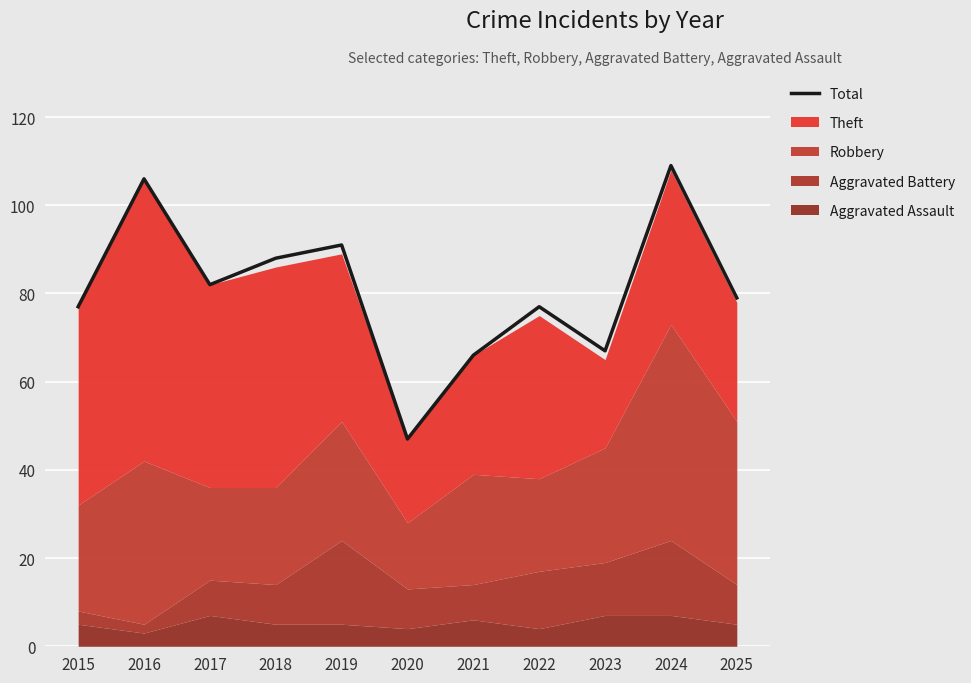

What is the value of the 6th point from the left?

47